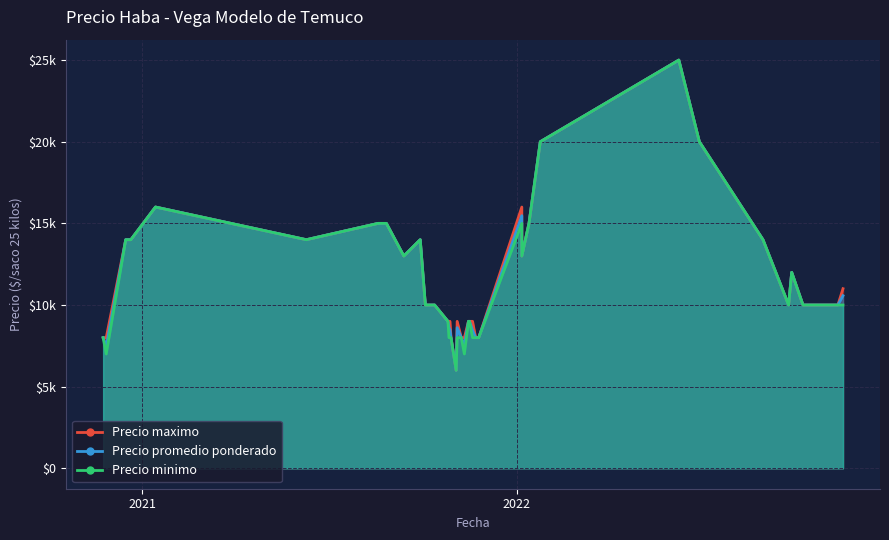

How many series are shown in this chart?

3